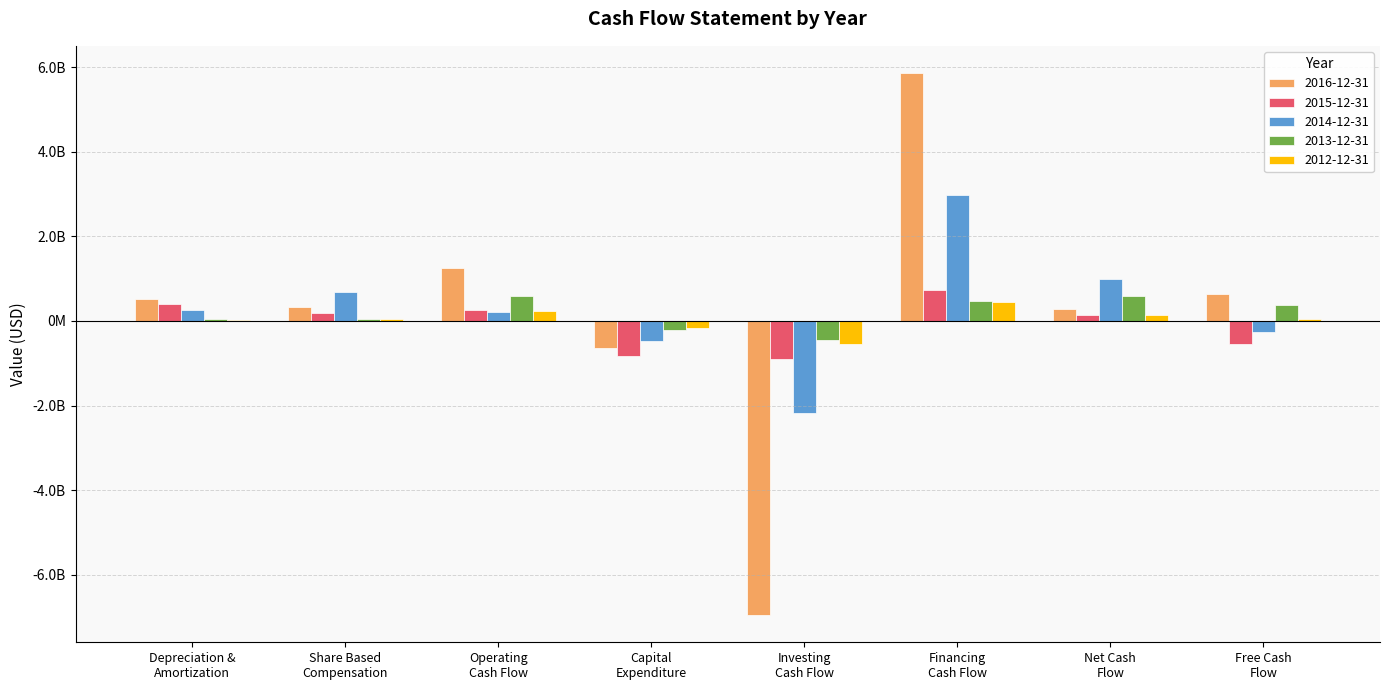

What is the spread (max minus min) of values at Investing
Cash Flow?

6509787393.7